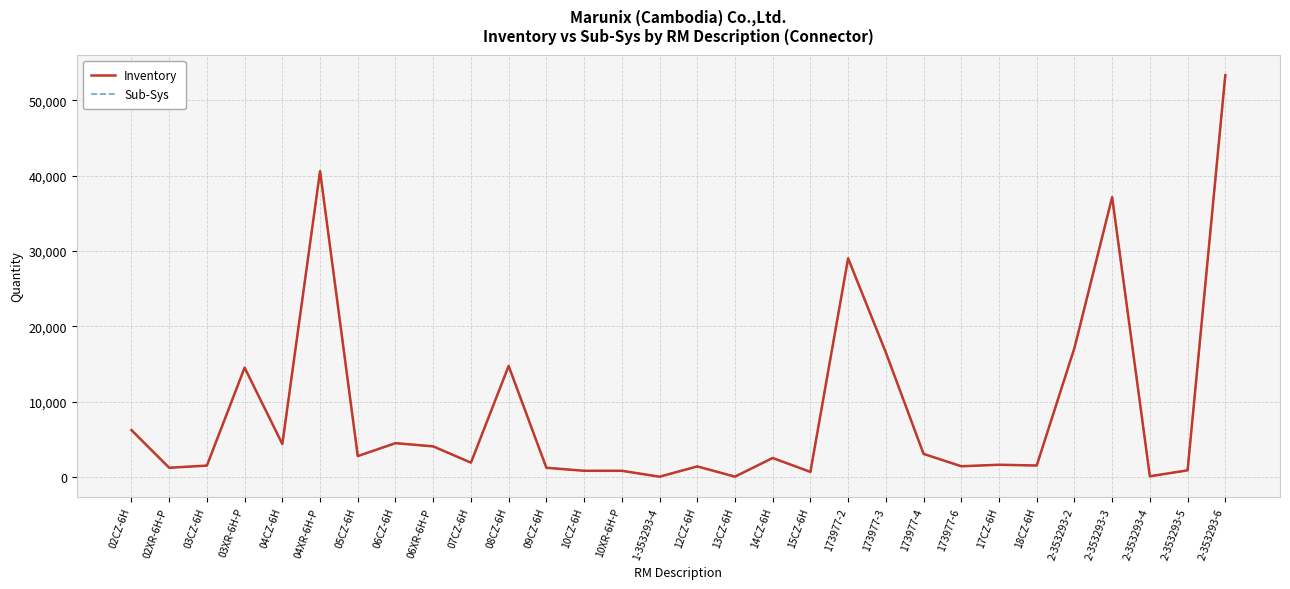

True or false: Sub-Sys and Inventory intersect in this chart.

False